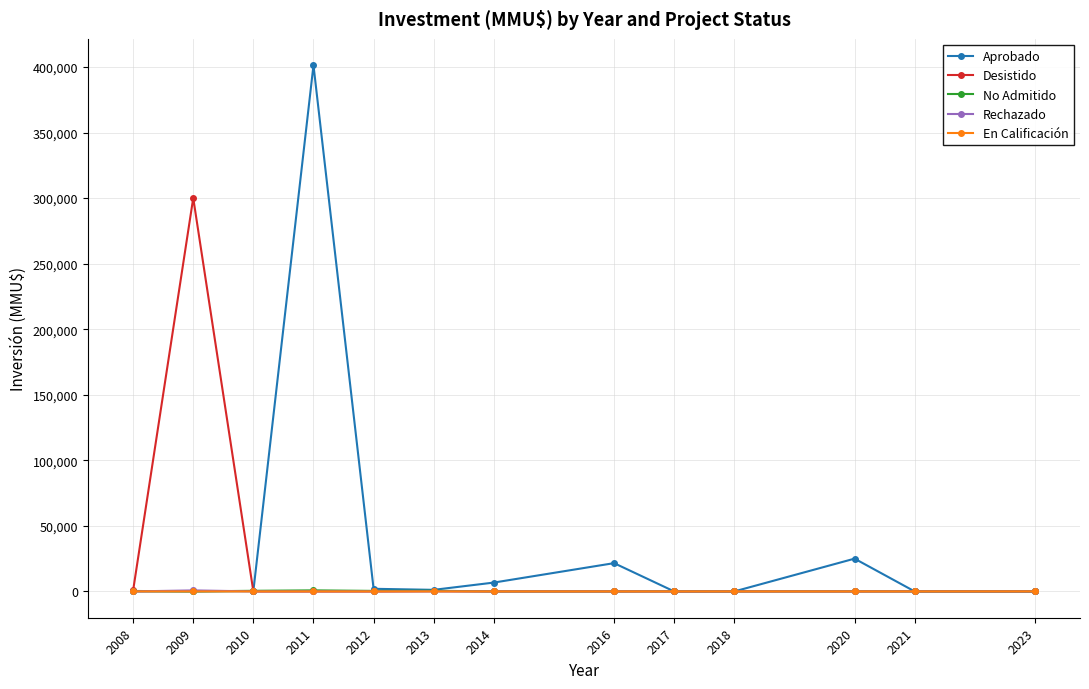

The value of Aprobado at 2020 is 25000. True or false?

True